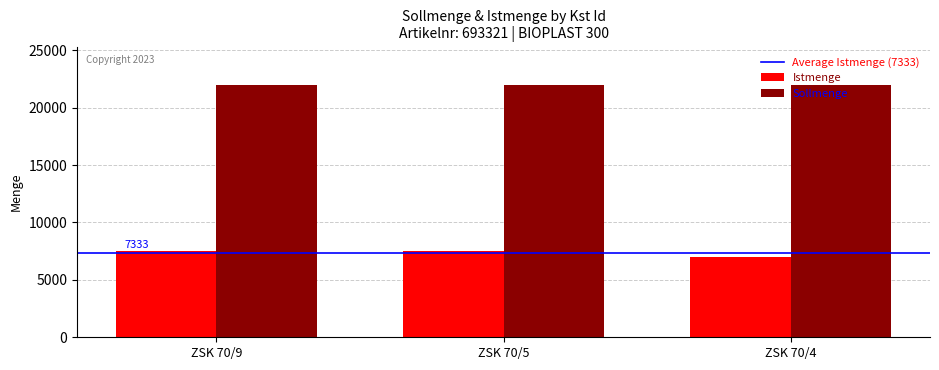

Rank the series at ZSK 70/4 from highest to lowest value.

Sollmenge, Istmenge